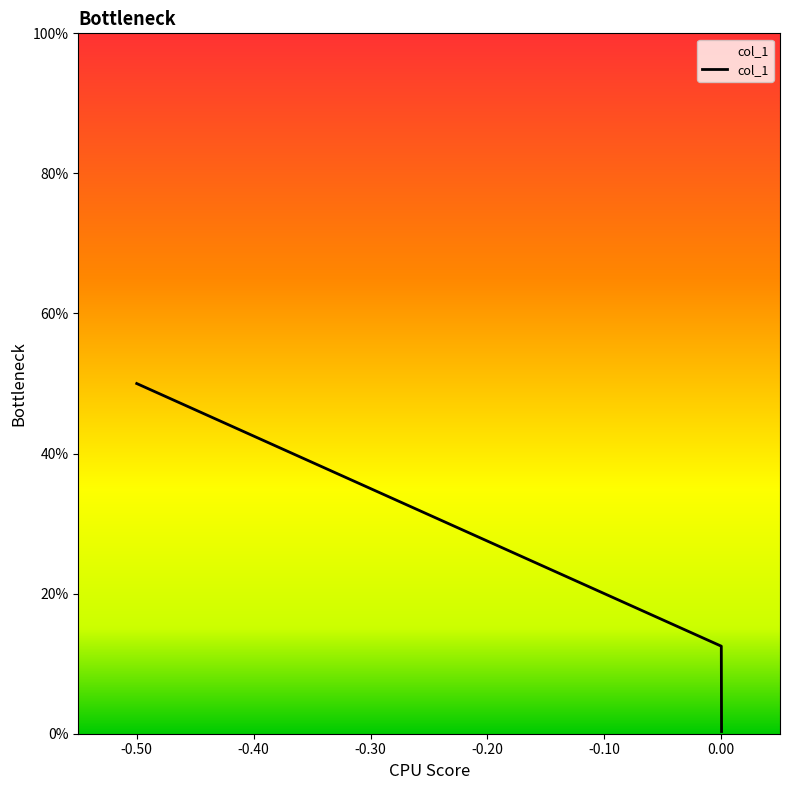

What is the sum of all values?

0.6